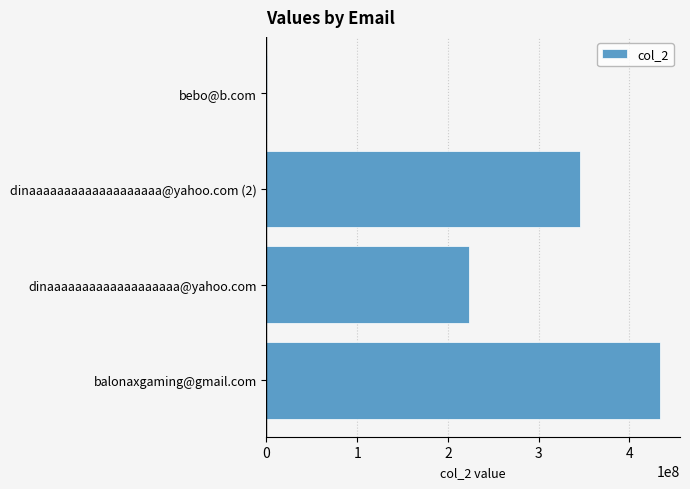

True or false: the data shows 434123245 at balonaxgaming@gmail.com.

True